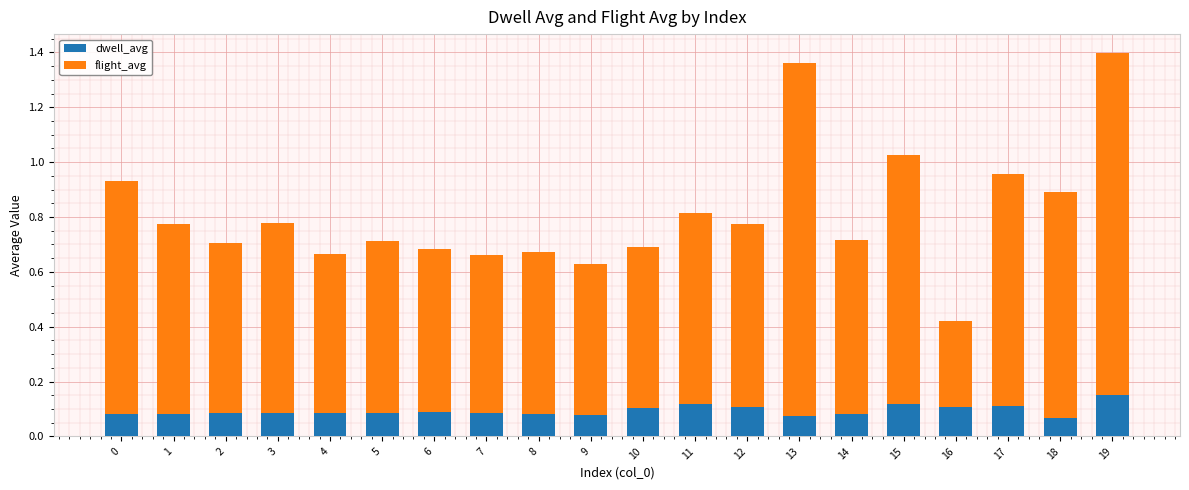

What is the total value across all series at 16?

0.4